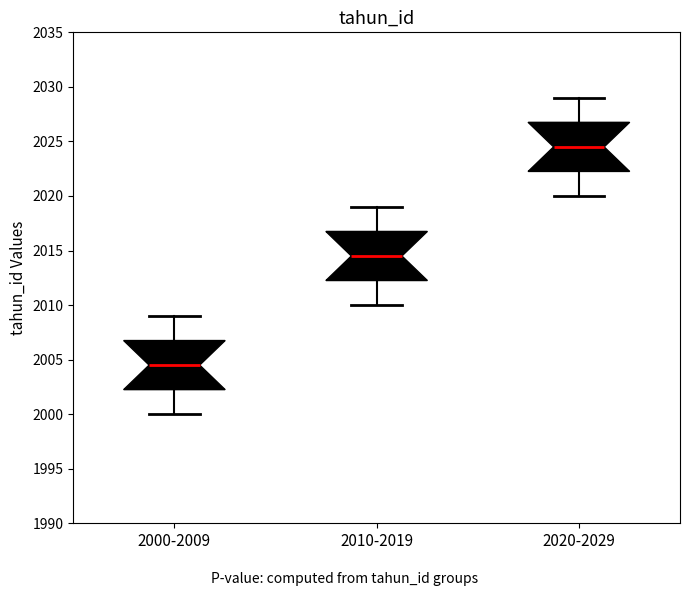

Reading left to right, read every box against the y-axis: the position of its median line, the range the box covers, and the ends of its whiskers. The values are not printed on the chart, so give them approximately, as read against the axis.

2000-2009: median 2004.5, box 2002.5 to 2007.0, whiskers 2000.0 to 2009.0
2010-2019: median 2014.5, box 2012.5 to 2017.0, whiskers 2010.0 to 2019.0
2020-2029: median 2024.5, box 2022.5 to 2027.0, whiskers 2020.0 to 2029.0